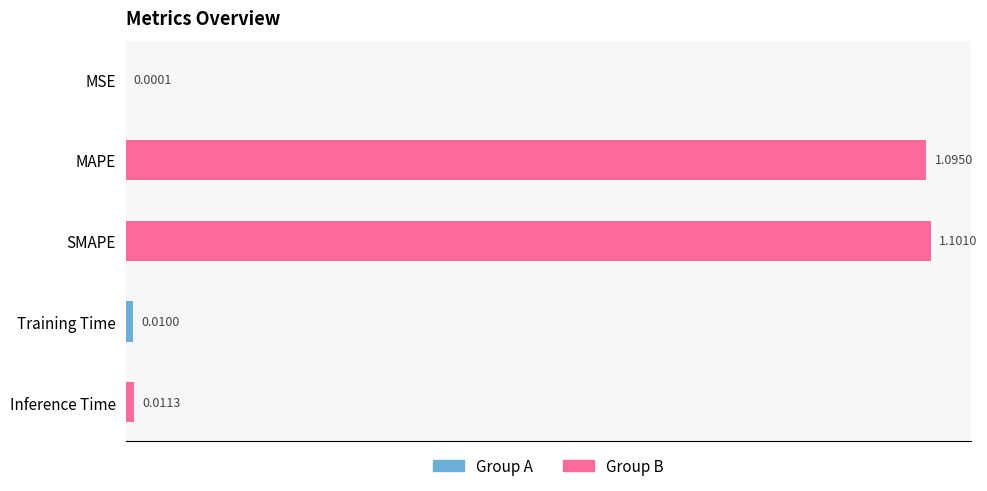

Which has a higher value, Training Time or MAPE?

MAPE